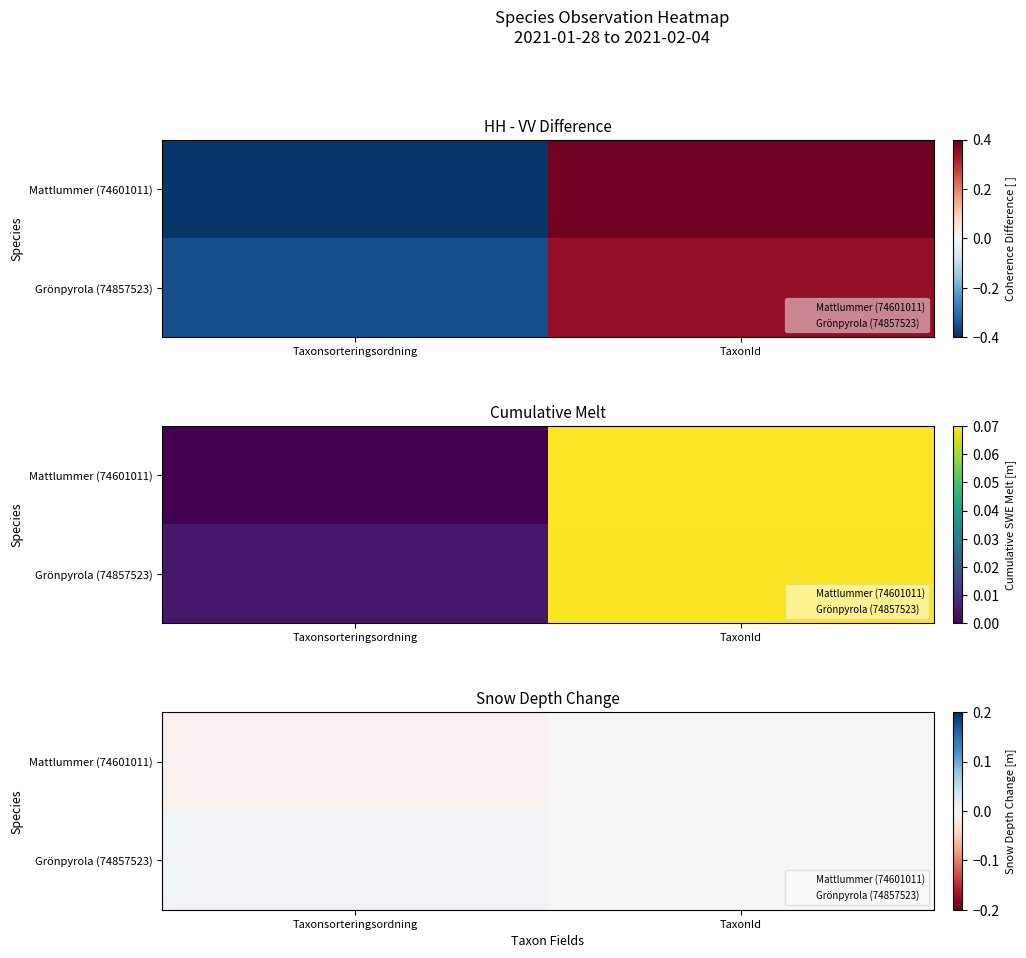

Where is Mattlummer (74601011) nearest to the value 0?

TaxonId